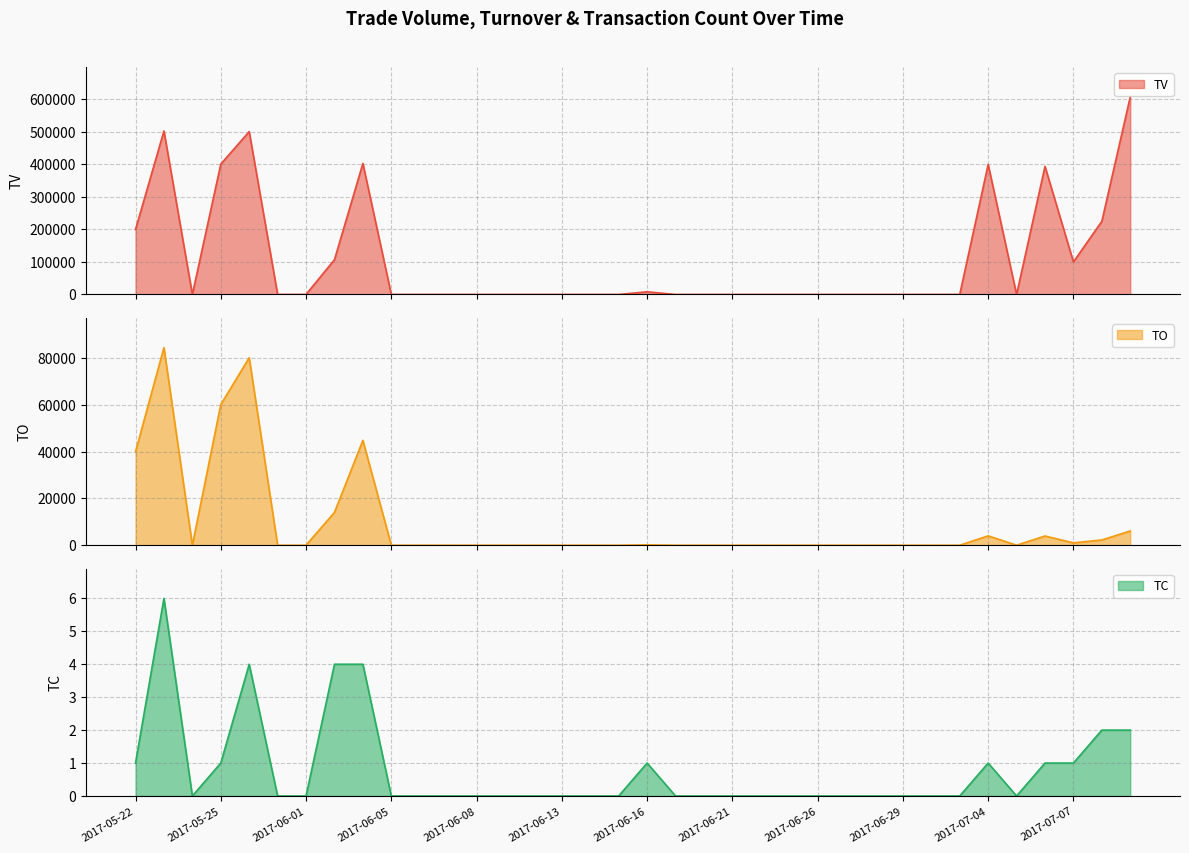

Which category has the lowest value in the TV series?

2017-05-24